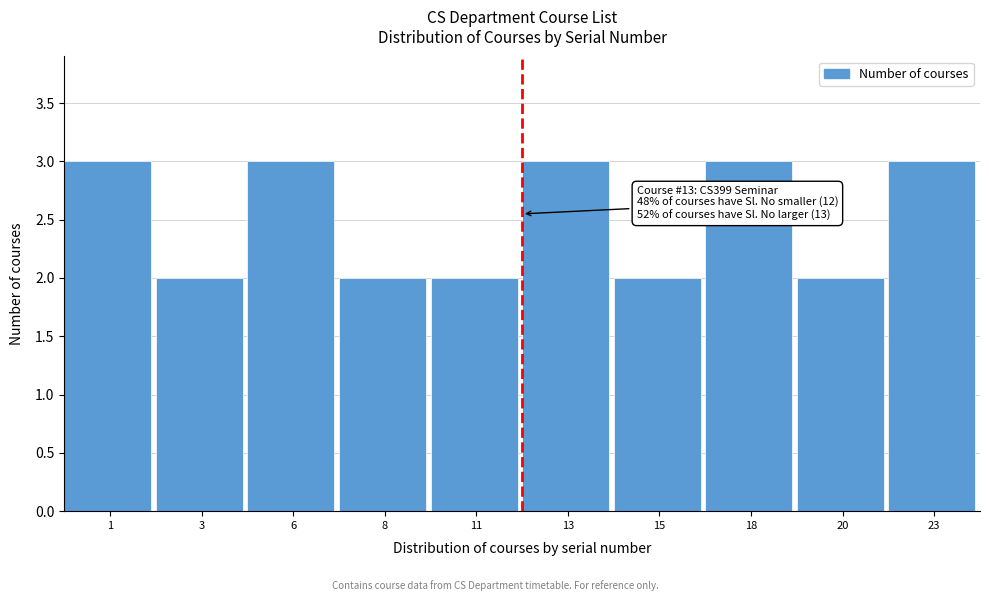

Reading left to right, list all the values displayed in this chart.

1=3	3=2	6=3	8=2	11=2	13=3	15=2	18=3	20=2	23=3